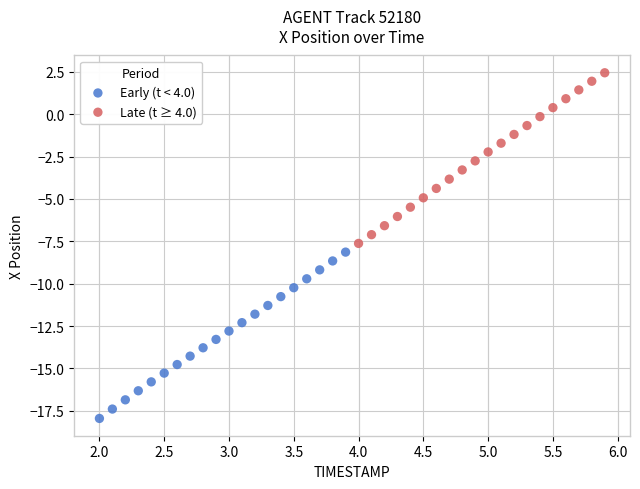

Which series contains the highest Y value?

Late (t ≥ 4.0)